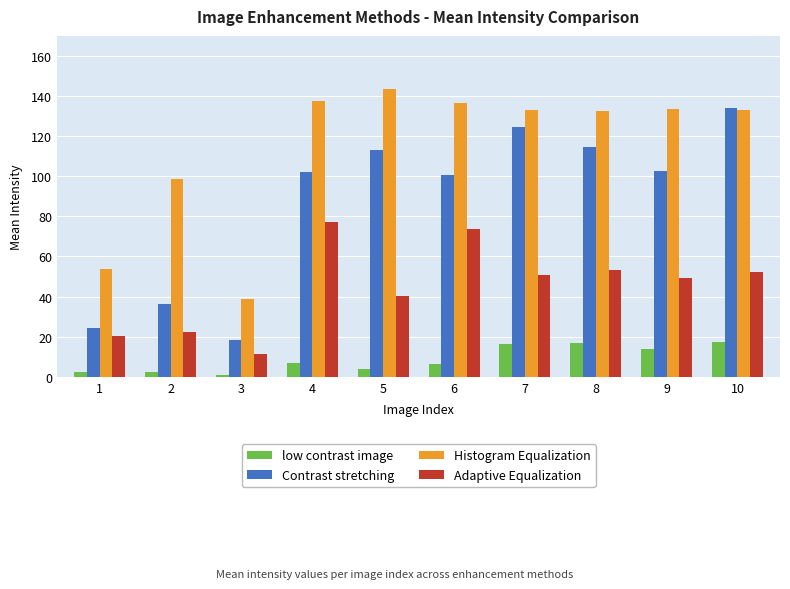

Is the value of Adaptive Equalization at 10 greater than the value of Contrast stretching at 5?

No